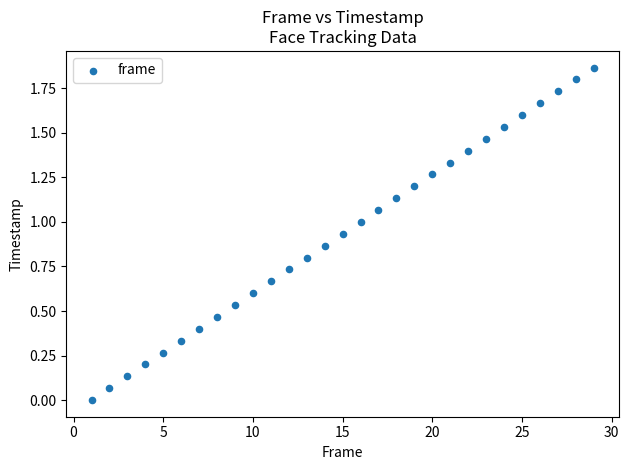

What is the range of X values (max minus min)?

28.0